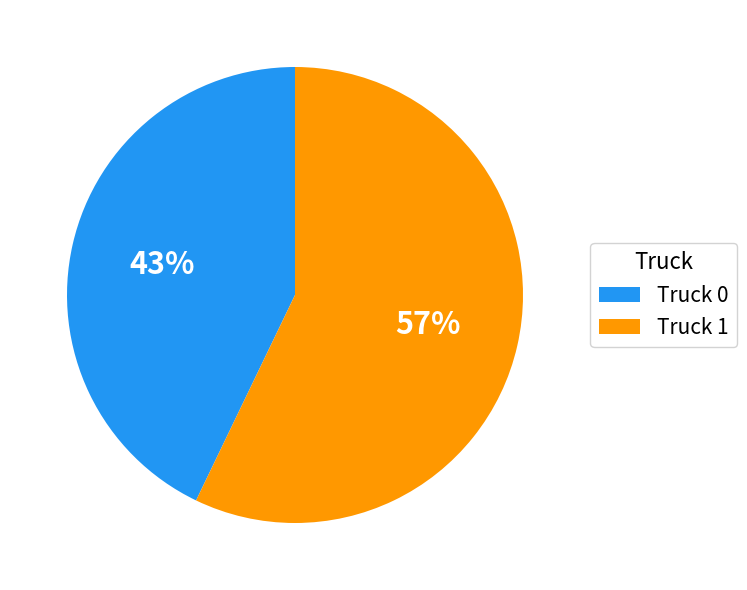

Between Truck 1 and Truck 0, which is larger?

Truck 1